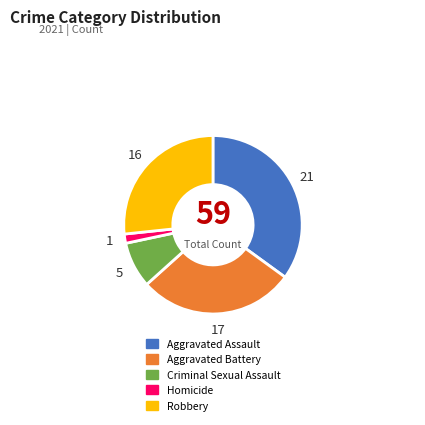

What is the largest slice in the pie chart?

Aggravated Assault